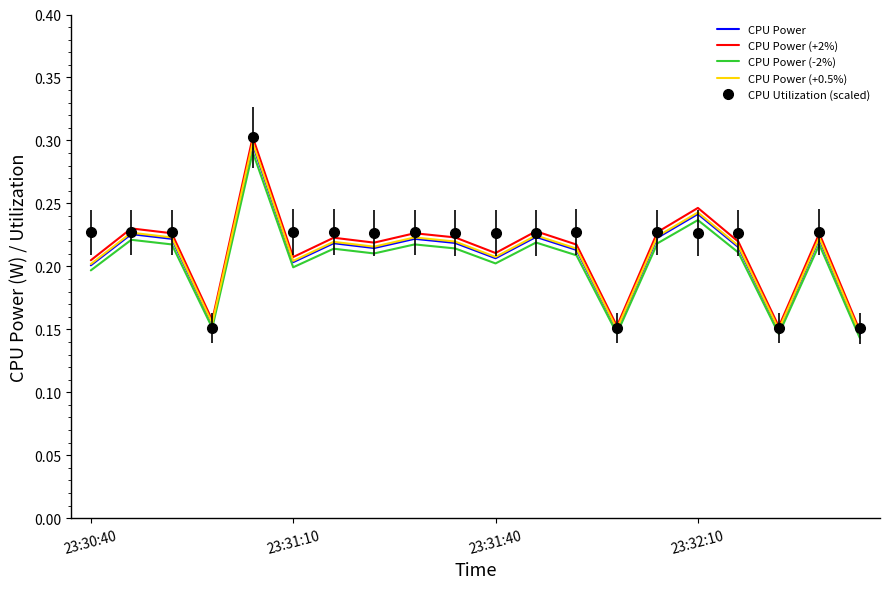

In CPU Power (+2%), how many points are lower than both neighbors (excluding endpoints)?

6